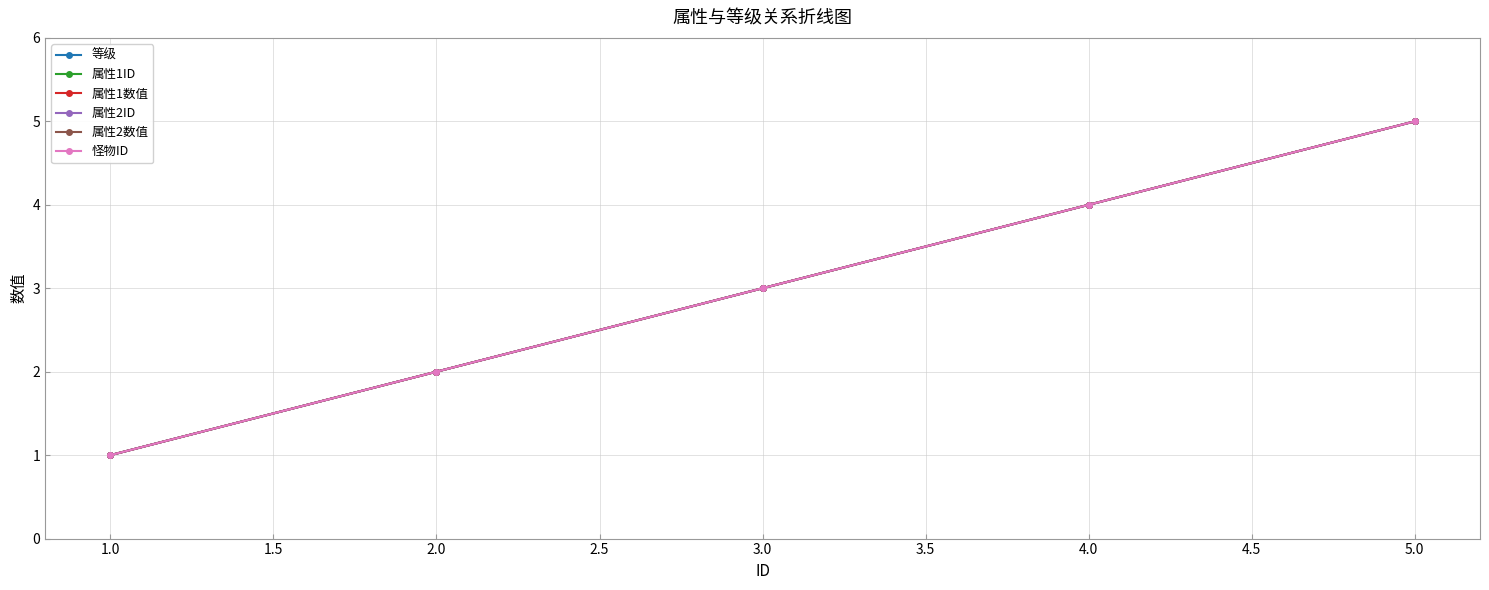

How many 属性1ID values are between 2 and 4?

3